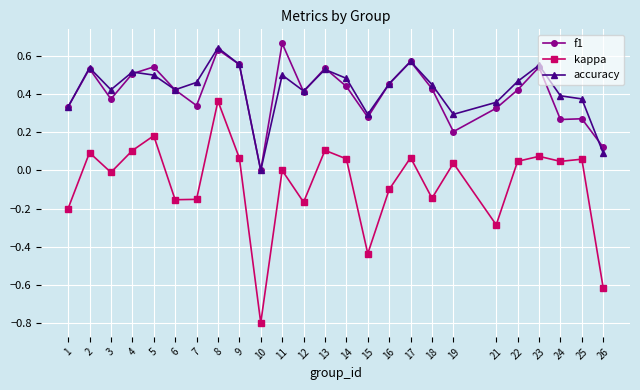

Which series changed the most between 7 and 13?

kappa